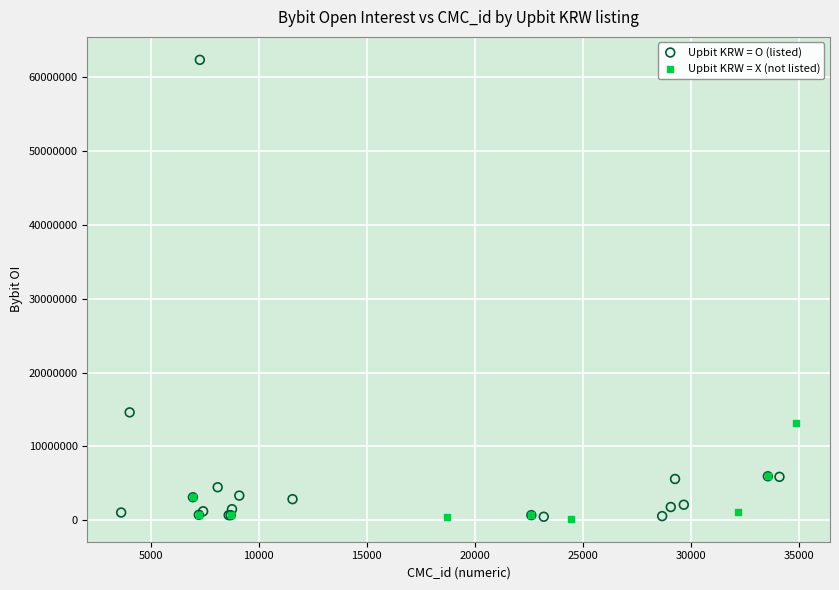

Which series reaches the maximum Y coordinate?

Upbit KRW = O (listed)